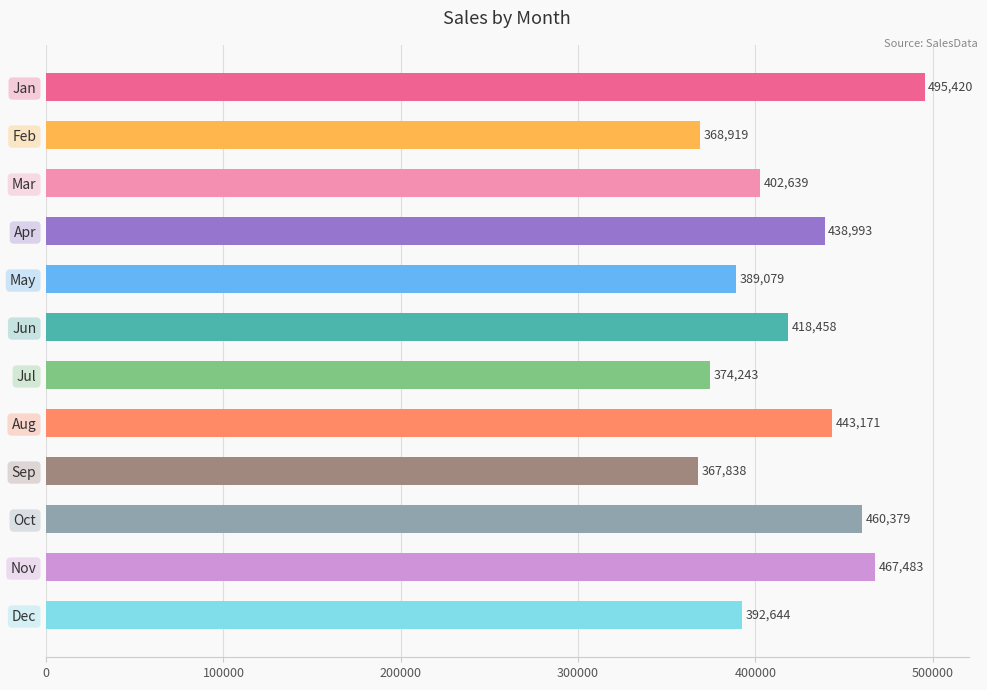

What is the value of the 2nd bar from the top?

368919.4